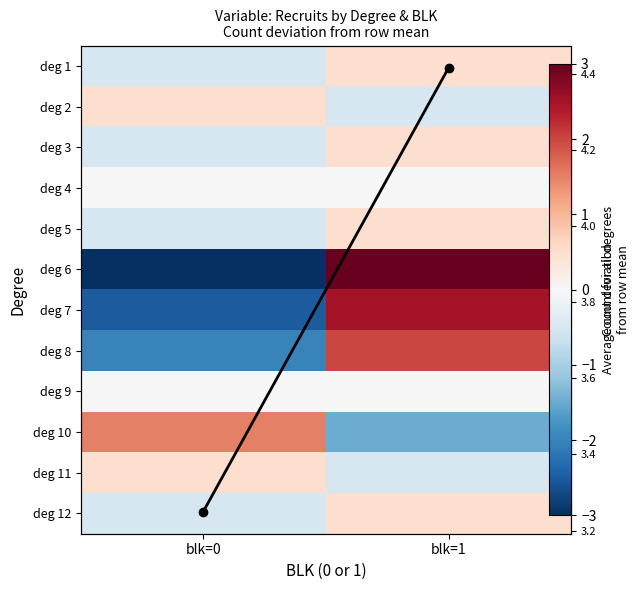

What is the greatest value displayed?

4.4